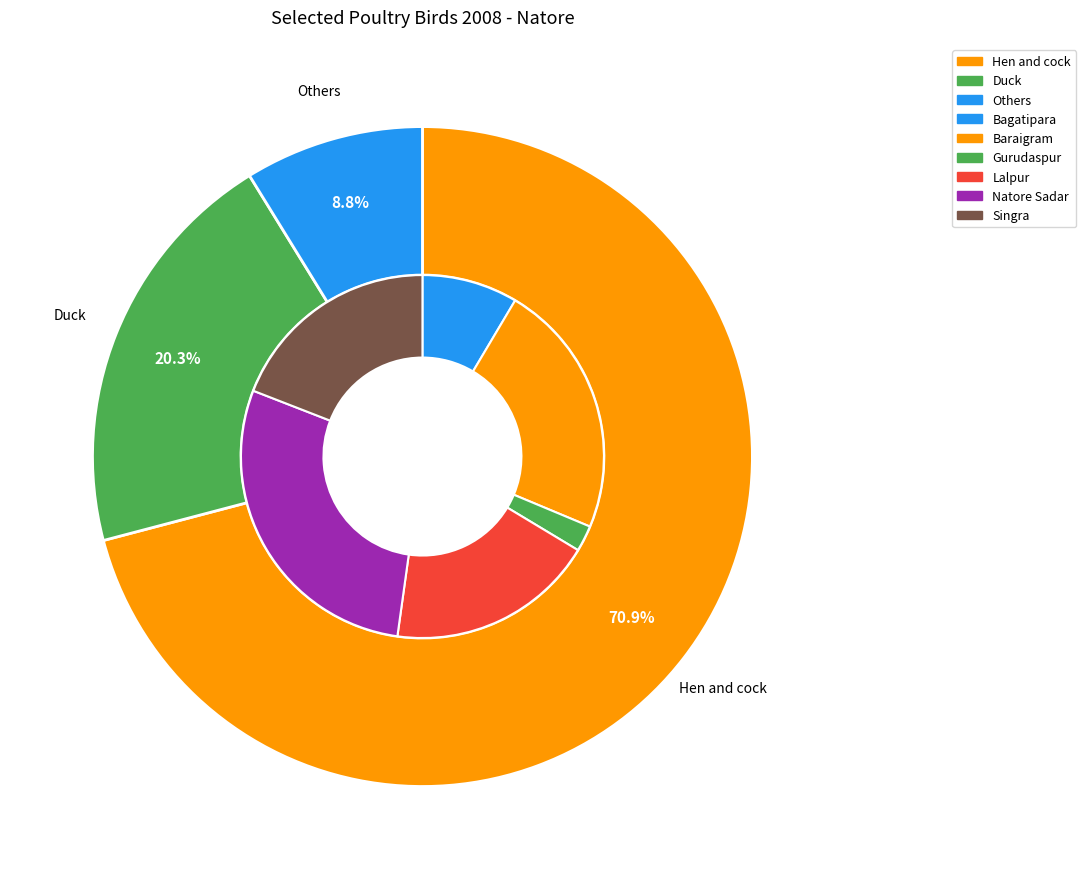

How many segments does this pie chart have?

6